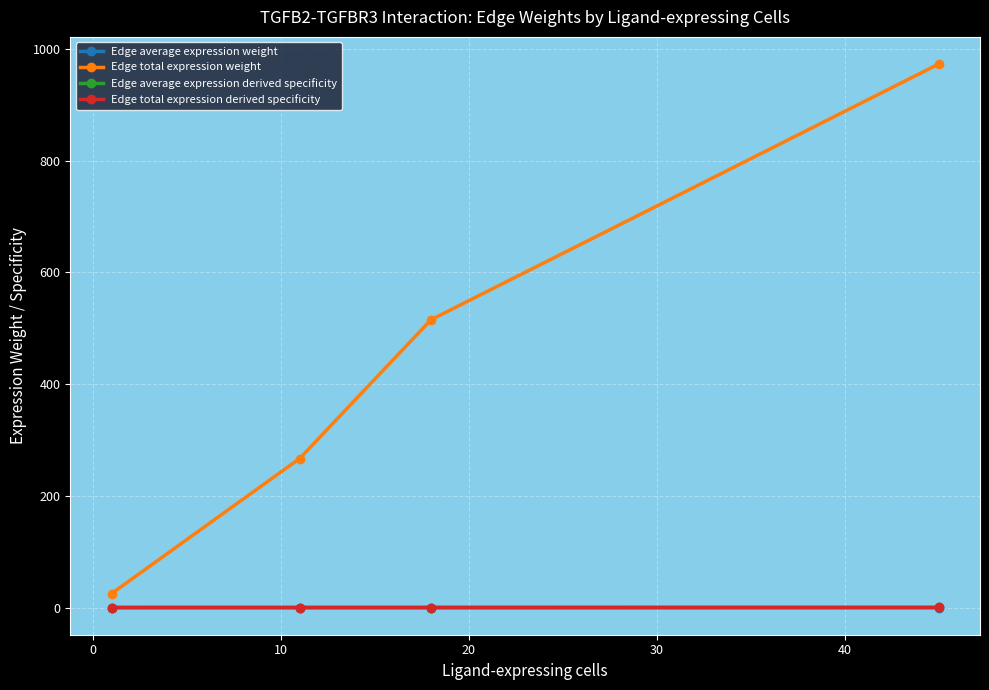

Count the Edge average expression weight values in the range 0 to 1.

4